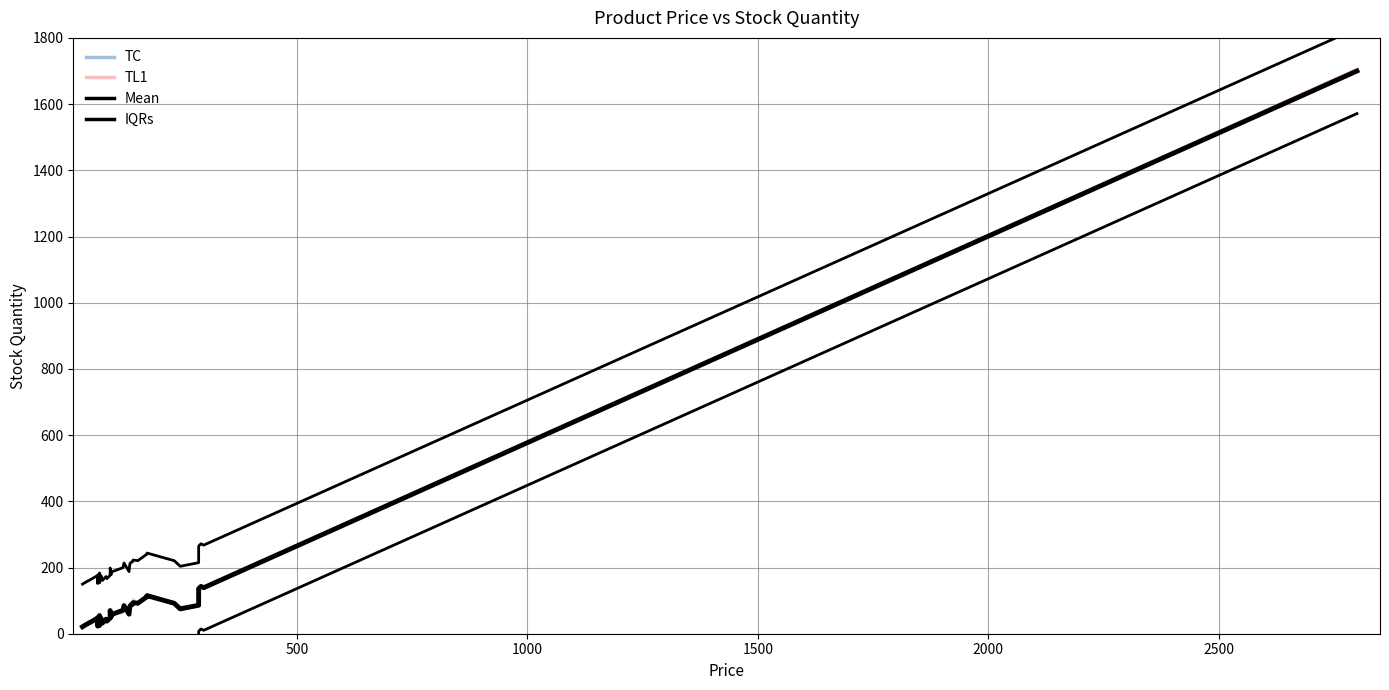

True or false: there are more than 1 points higher than both neighbors.

True